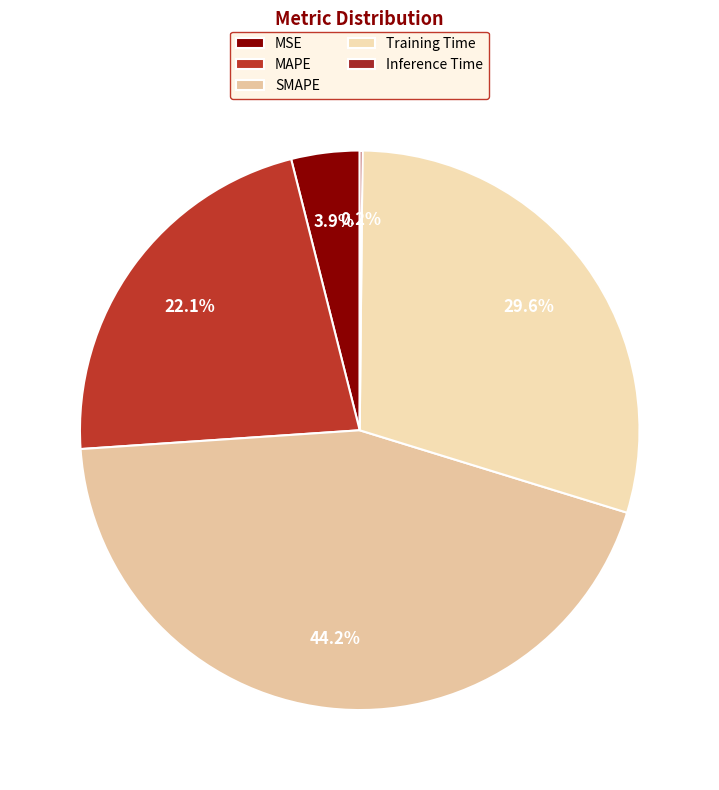

True or false: MSE accounts for 1% of the total.

False